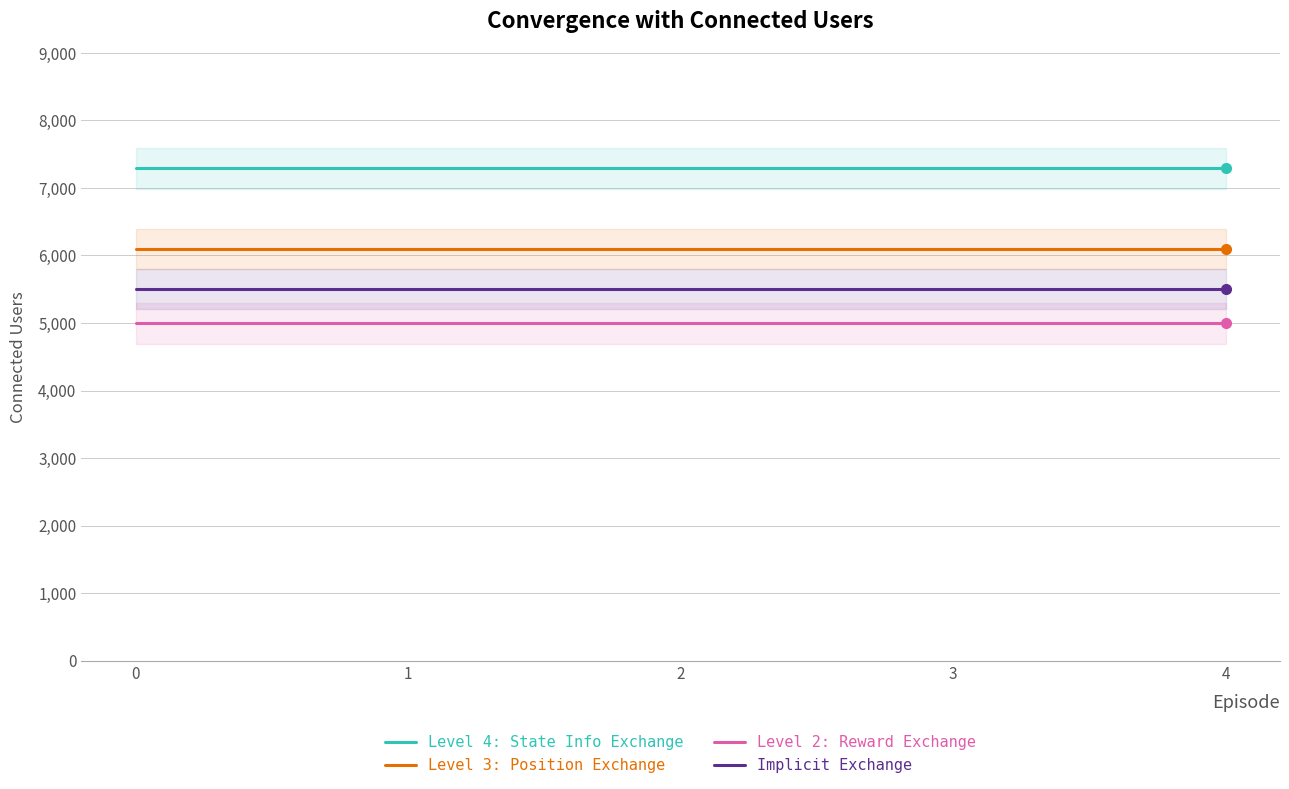

Which series changed the most between 3 and 4?

Level 4: State Info Exchange